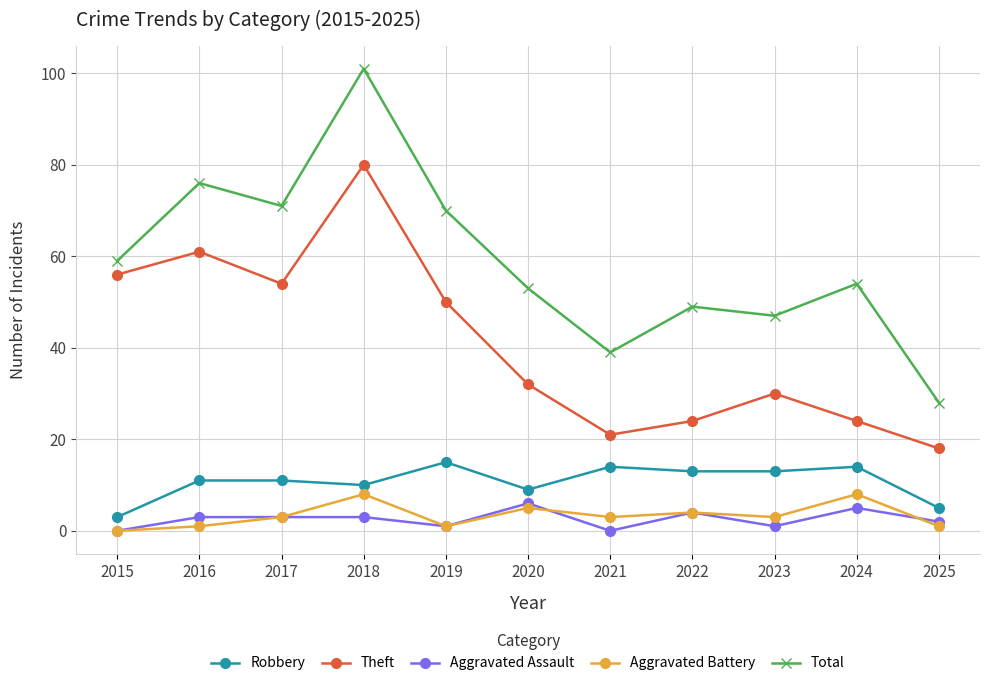

What value does the Aggravated Assault series have at 2023?

1